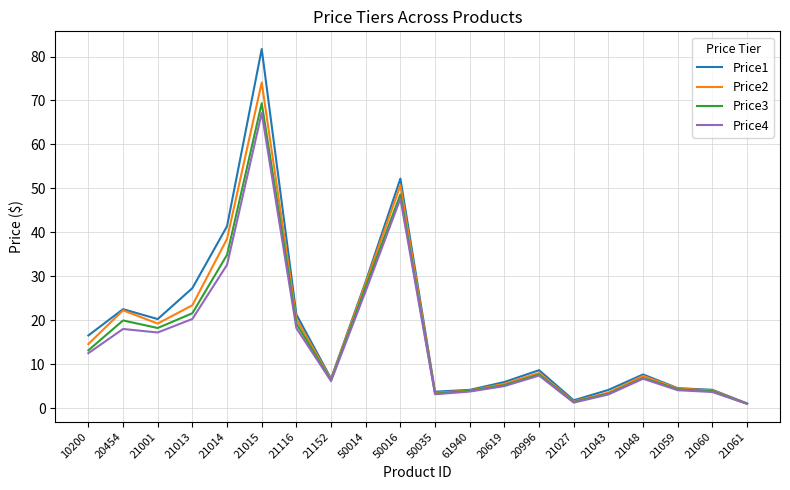

True or false: Price3 has a value of 1.9 at 21152.

False